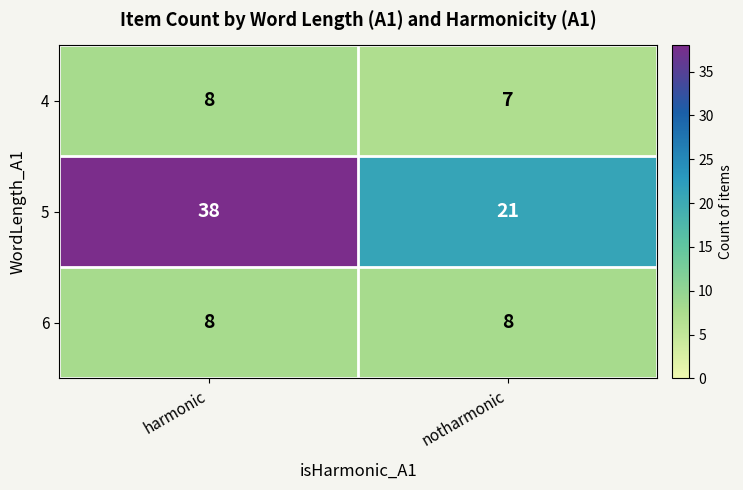

What is the smallest value displayed?

7